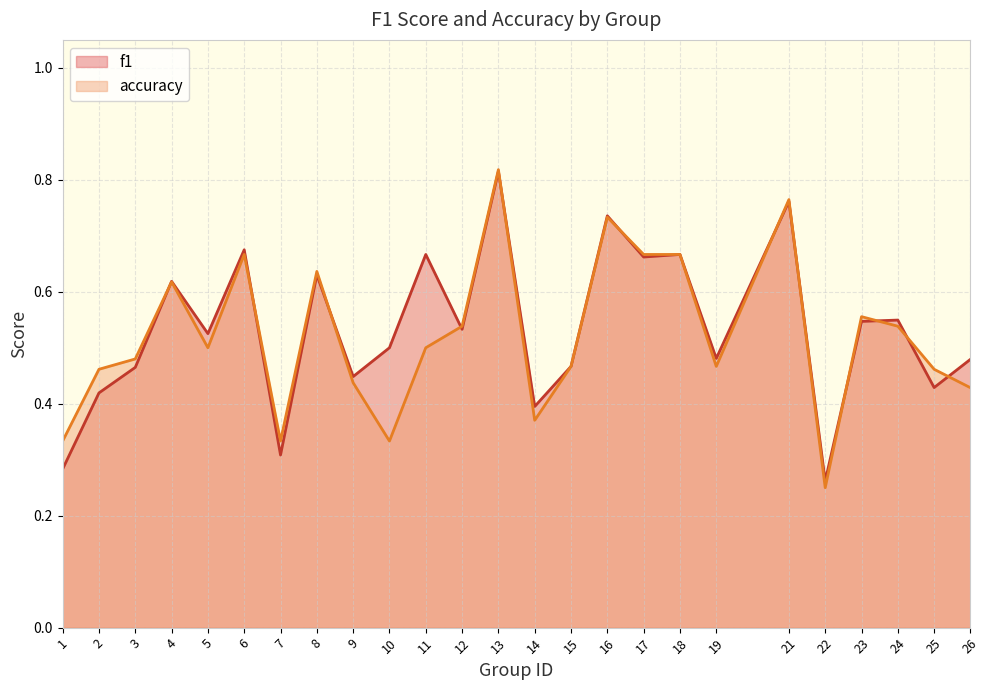

How many lines are shown in the chart?

2